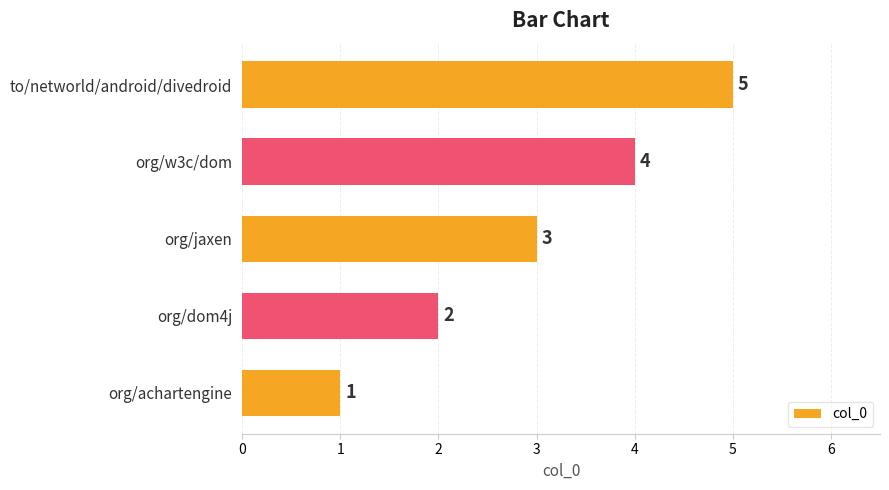

Between org/achartengine and to/networld/android/divedroid, which is larger?

to/networld/android/divedroid